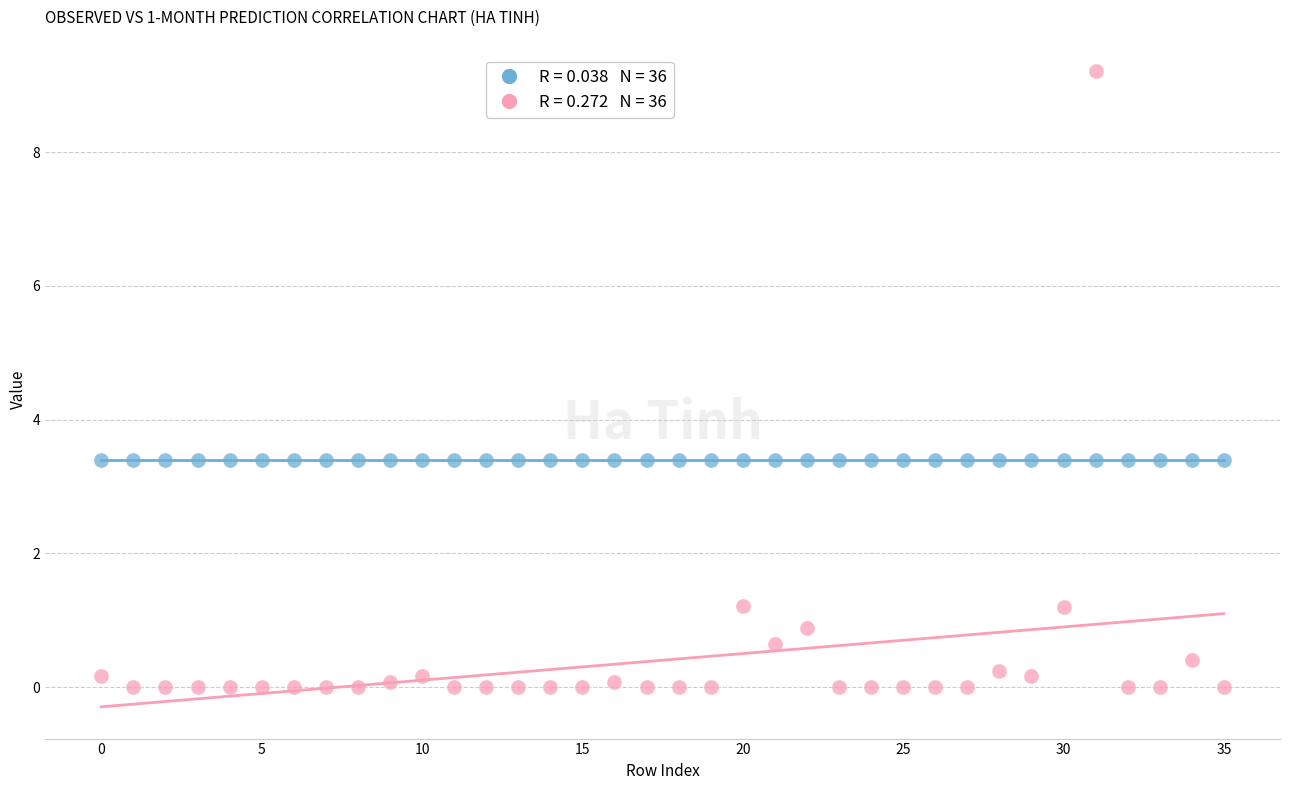

How many points are shown in the scatter plot?

72